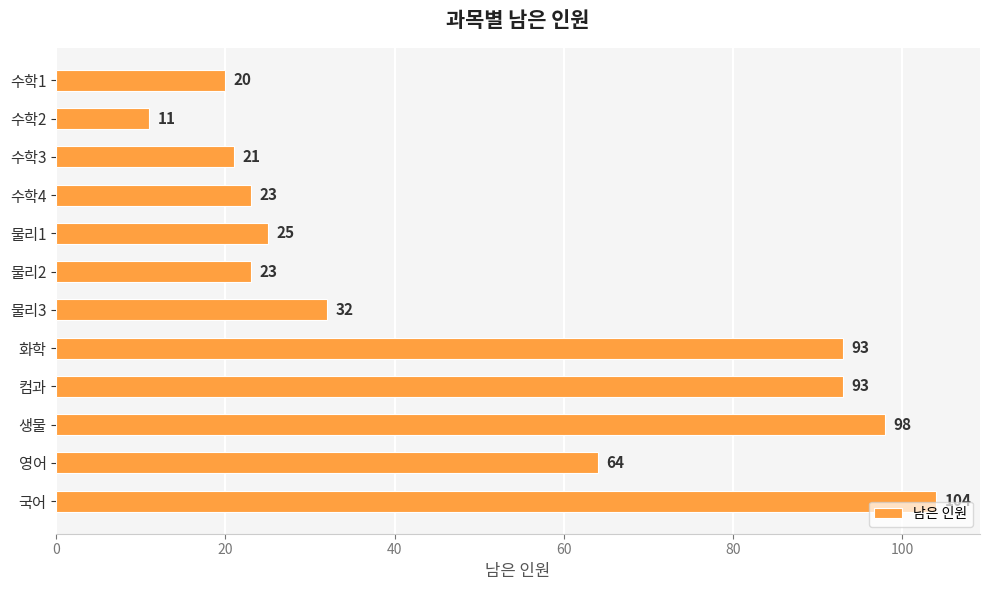

What is the greatest value displayed?

104